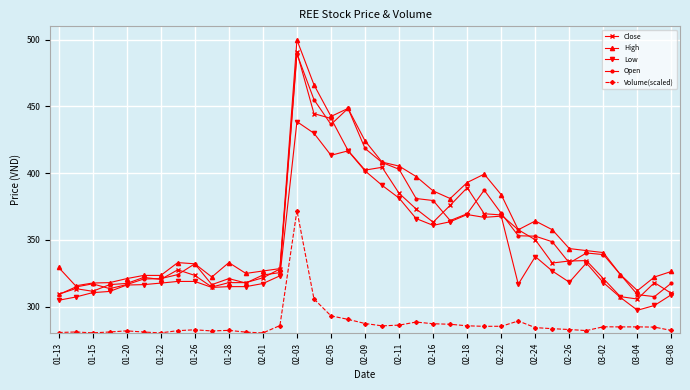

True or false: Low and High intersect in this chart.

False